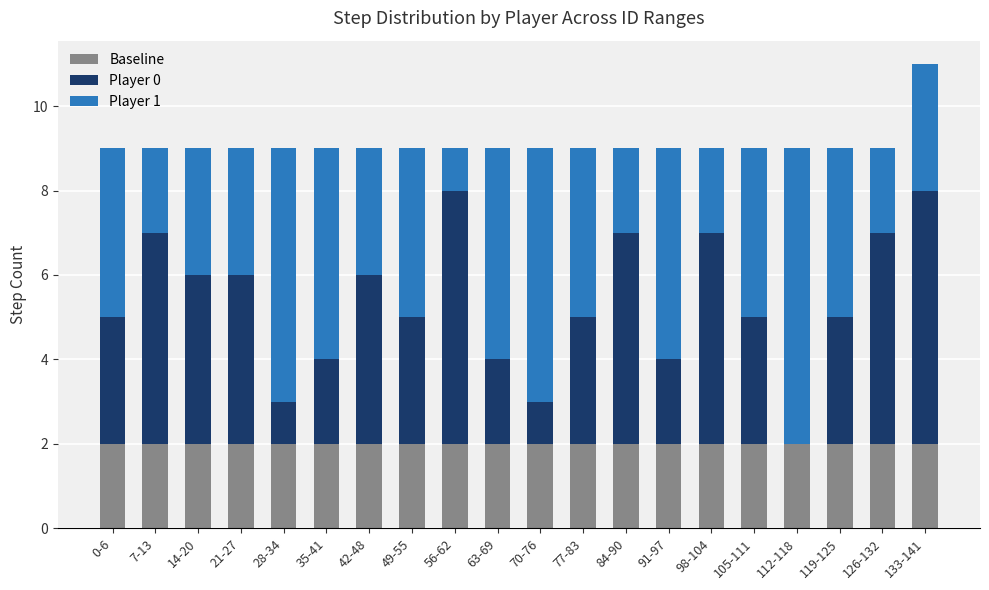

What is the total value across all series at 98-104?

9